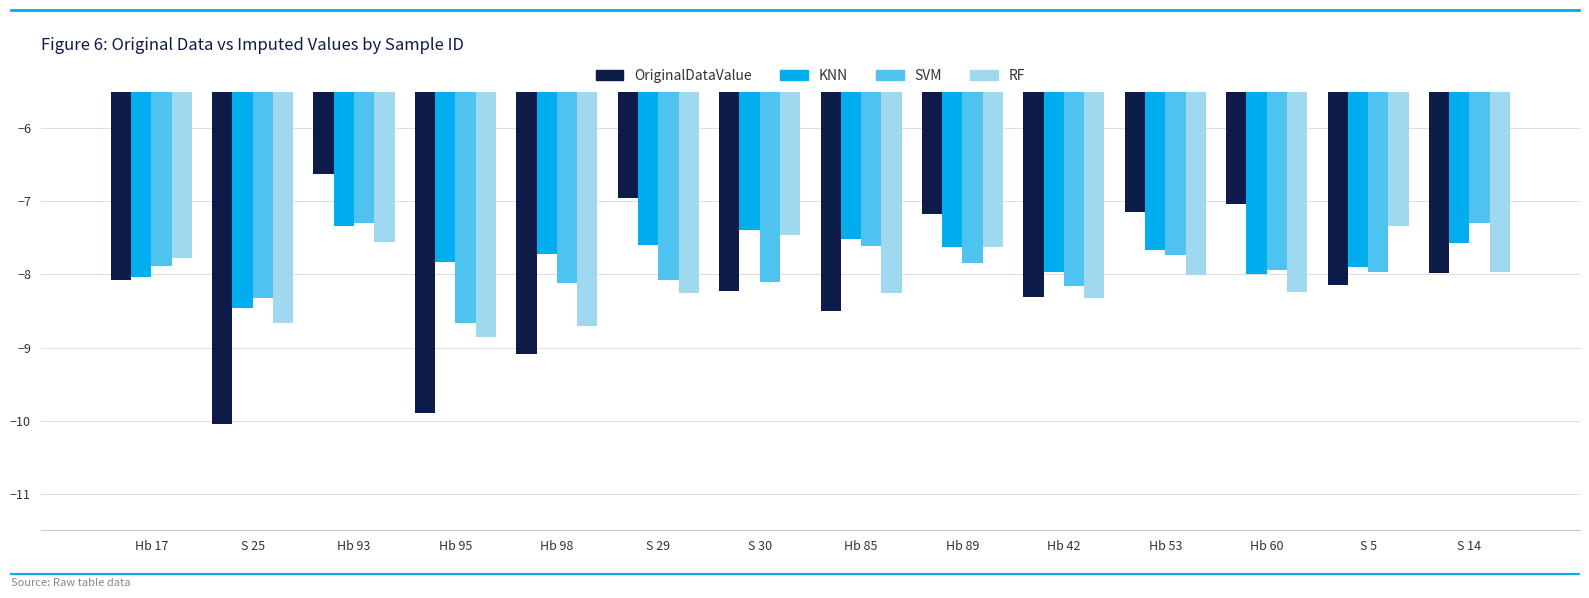

What value does the SVM series have at Hb 98?

-8.1